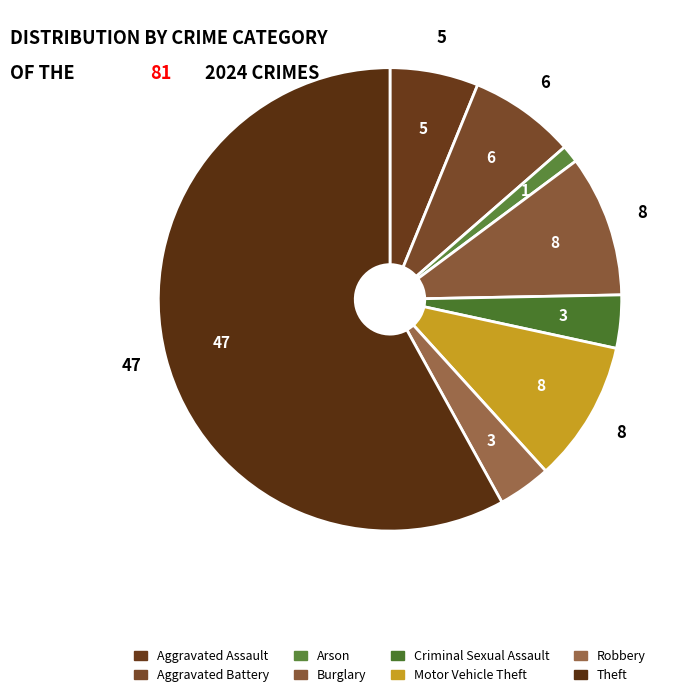

To the nearest percent, what is the average slice percentage?

12%